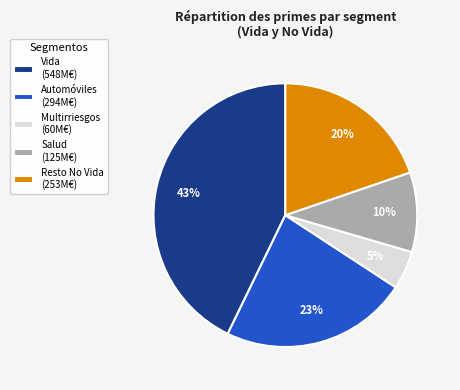

Does Multirriesgos represent more than half of the total?

No